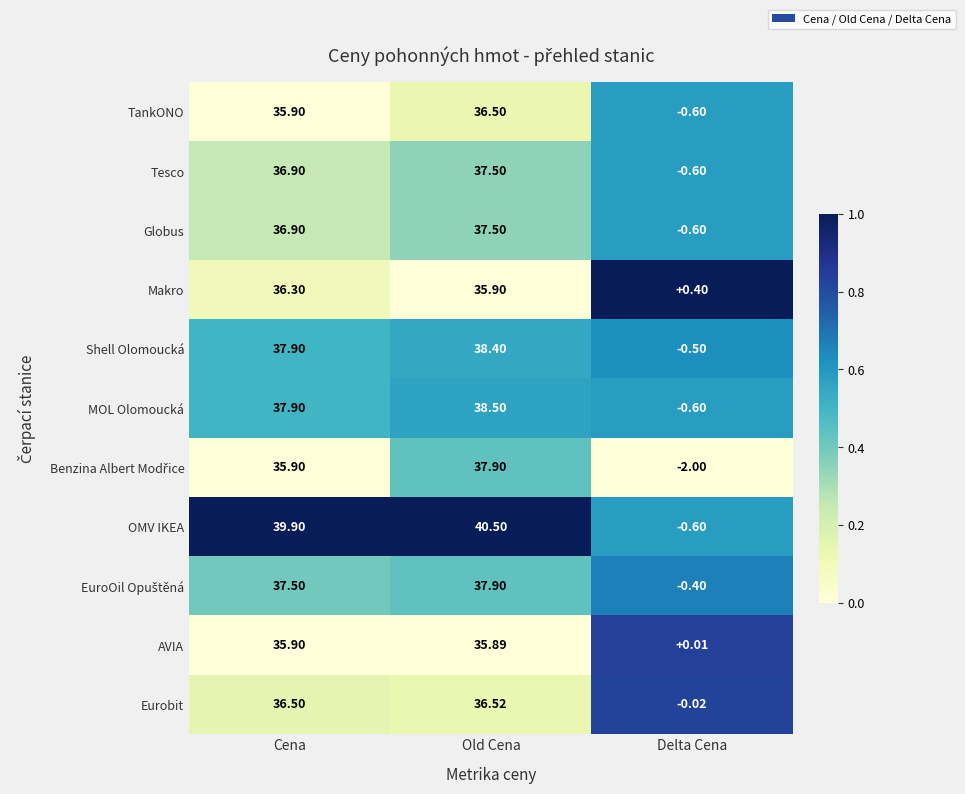

List the labels in order of Shell Olomoucká value, largest first.

Old Cena, Cena, Delta Cena